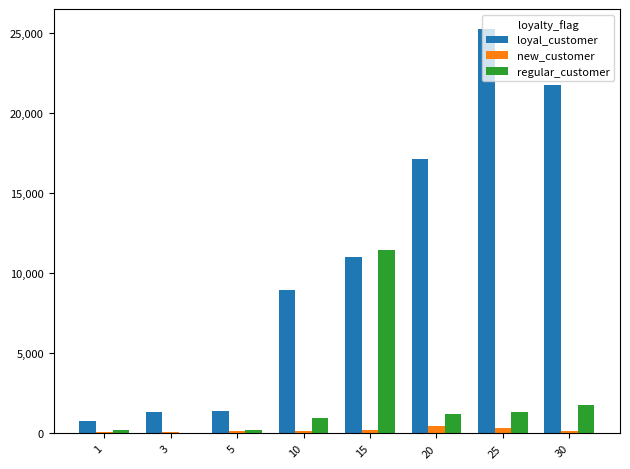

At which category is the sum across all series the highest?

25